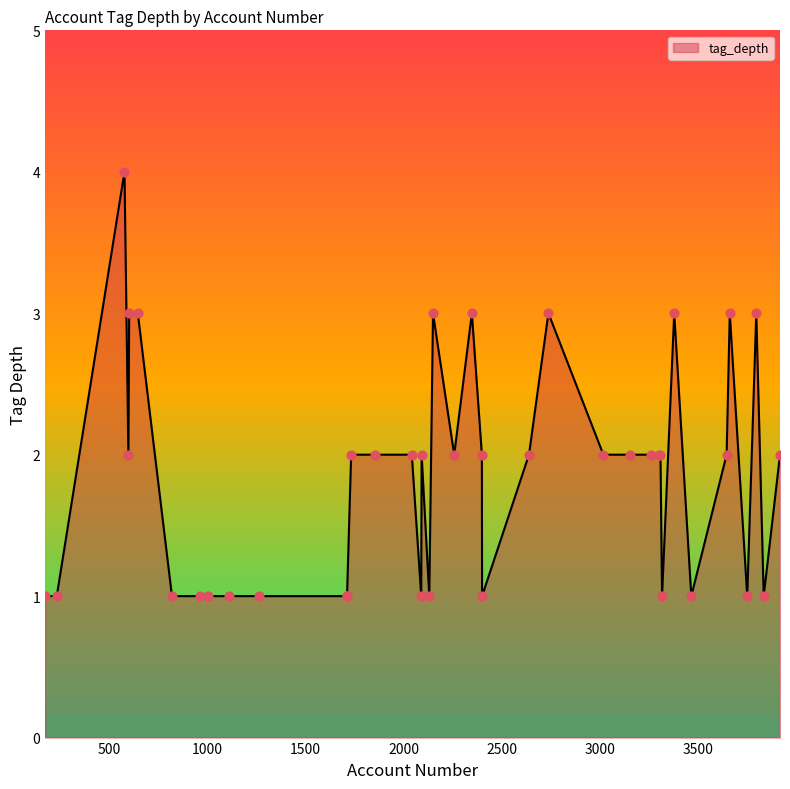

Between 577 and 3303, which is larger?

577